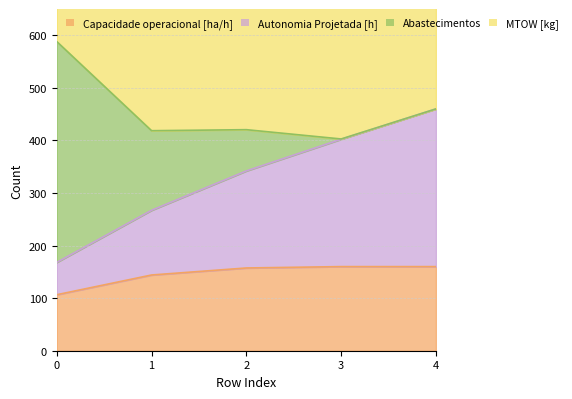

Between 1 and 2, which series saw the biggest shift?

Autonomia Projetada [h]